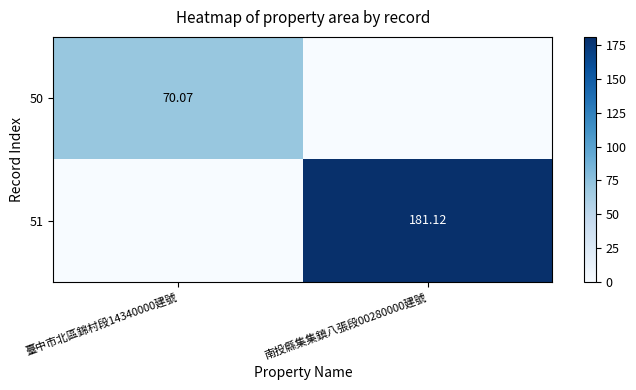

At which label does 50 first exceed 70?

臺中市北區錦村段14340000建號